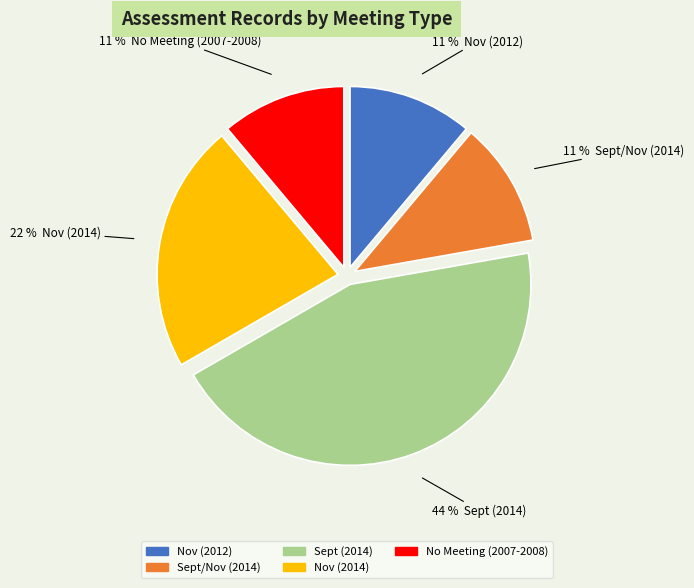

Does No Meeting (2007-2008) represent more than half of the total?

No